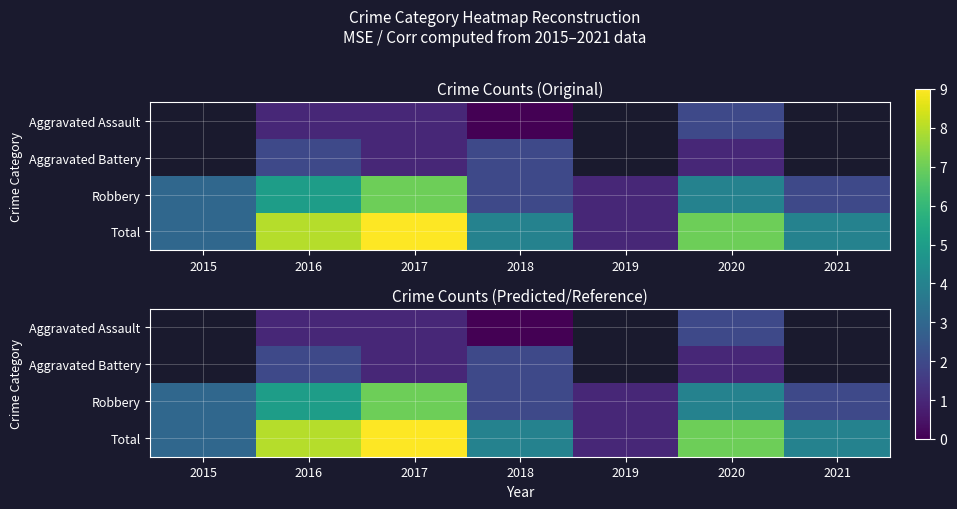

Rank the series by their maximum value, from lowest to highest.

Aggravated Assault, Aggravated Battery, Robbery, Total